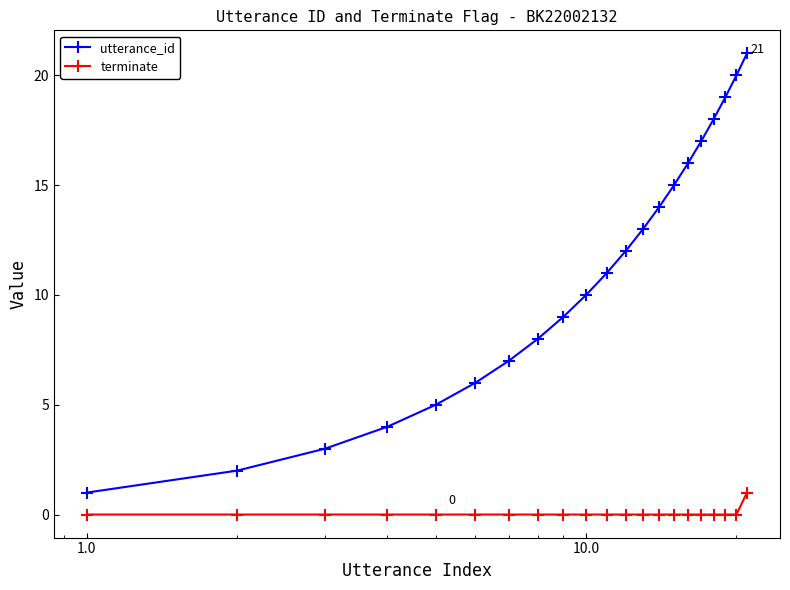

Which series has the largest total across all categories?

utterance_id